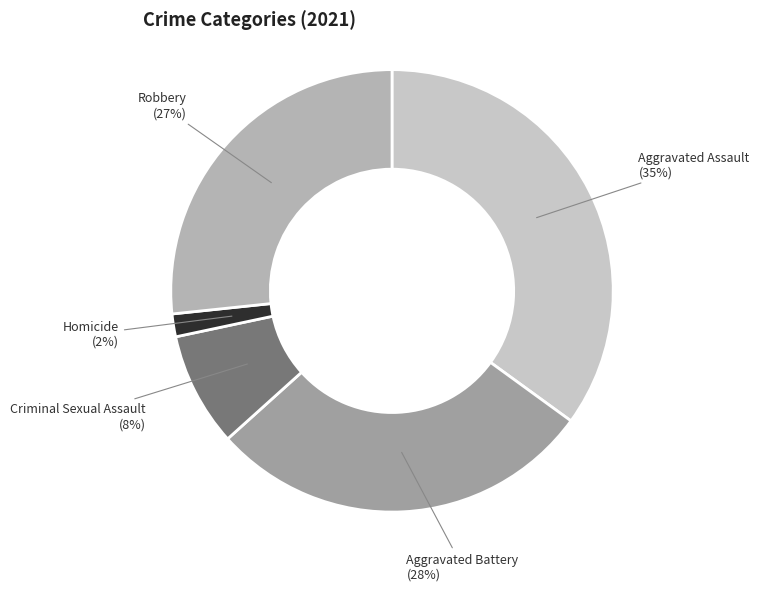

What is the largest slice in the pie chart?

Aggravated Assault